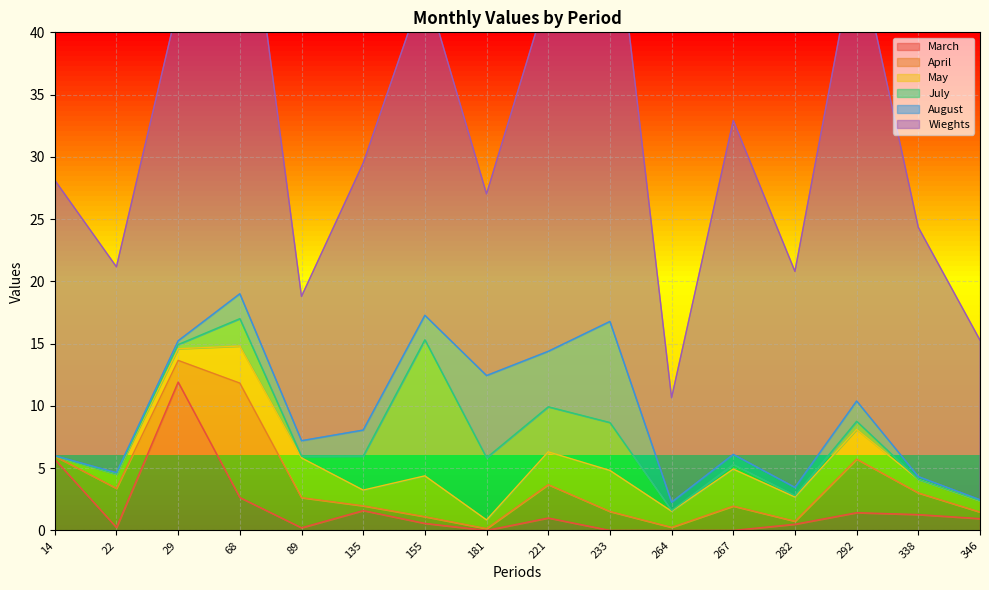

At how many categories does at least one series exceed 2?

16